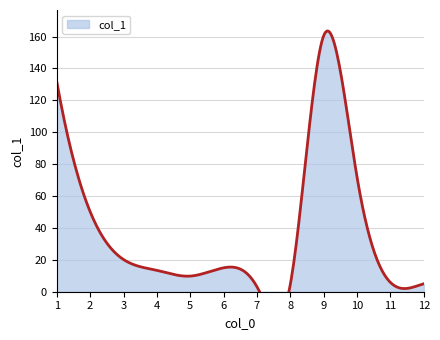

Which label corresponds to the largest value in the chart?

9